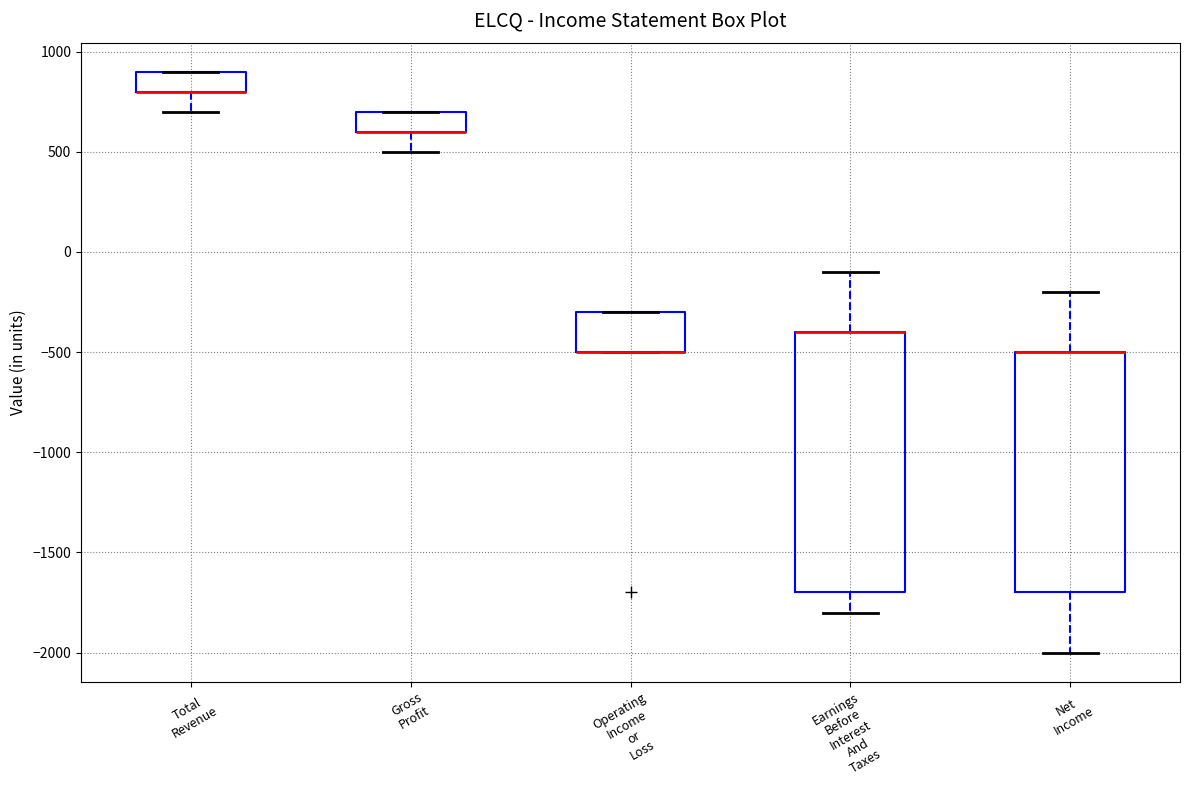

Reading left to right, read every box against the y-axis: the position of its median line, the range the box covers, and the ends of its whiskers. The values are not printed on the chart, so give them approximately, as read against the axis.

Total Revenue: median 800 (drawn on the box's lower edge), box 800 to 900, whiskers 700 to 900
Gross Profit: median 600 (drawn on the box's lower edge), box 600 to 700, whiskers 500 to 700
Operating Income or Loss: median -500 (drawn on the box's lower edge), box -500 to -300, whiskers -500 to -300
Earnings Before Interest And Taxes: median -400 (drawn on the box's upper edge), box -1700 to -400, whiskers -1800 to -100
Net Income: median -500 (drawn on the box's upper edge), box -1700 to -500, whiskers -2000 to -200